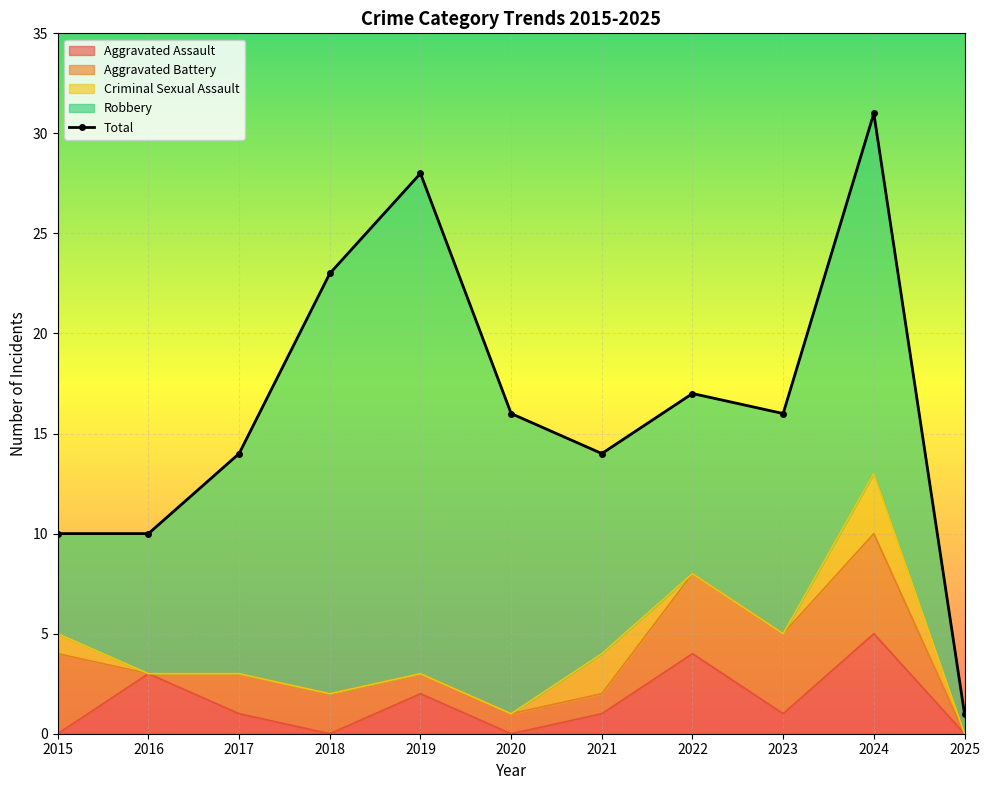

Reading left to right, list all the values displayed in this chart.

Aggravated Assault: 2015=0	2016=3	2017=1	2018=0	2019=2	2020=0	2021=1	2022=4	2023=1	2024=5	2025=0
Aggravated Battery: 2015=4	2016=0	2017=2	2018=2	2019=1	2020=1	2021=1	2022=4	2023=4	2024=5	2025=0
Criminal Sexual Assault: 2015=1	2016=0	2017=0	2018=0	2019=0	2020=0	2021=2	2022=0	2023=0	2024=3	2025=0
Robbery: 2015=5	2016=7	2017=11	2018=21	2019=25	2020=15	2021=10	2022=9	2023=11	2024=18	2025=1
Total: 2015=10	2016=10	2017=14	2018=23	2019=28	2020=16	2021=14	2022=17	2023=16	2024=31	2025=1